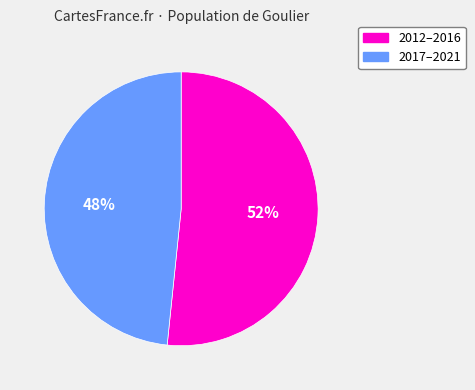

Is there any slice that represents more than half of the pie?

Yes